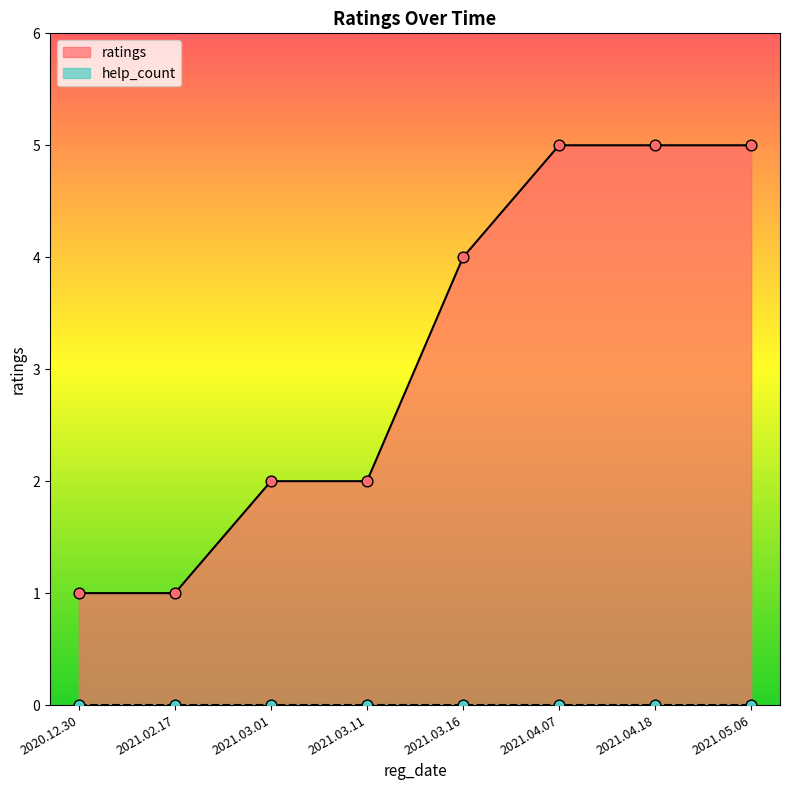

Between 2021.03.16 and 2021.03.01, which is larger?

2021.03.16